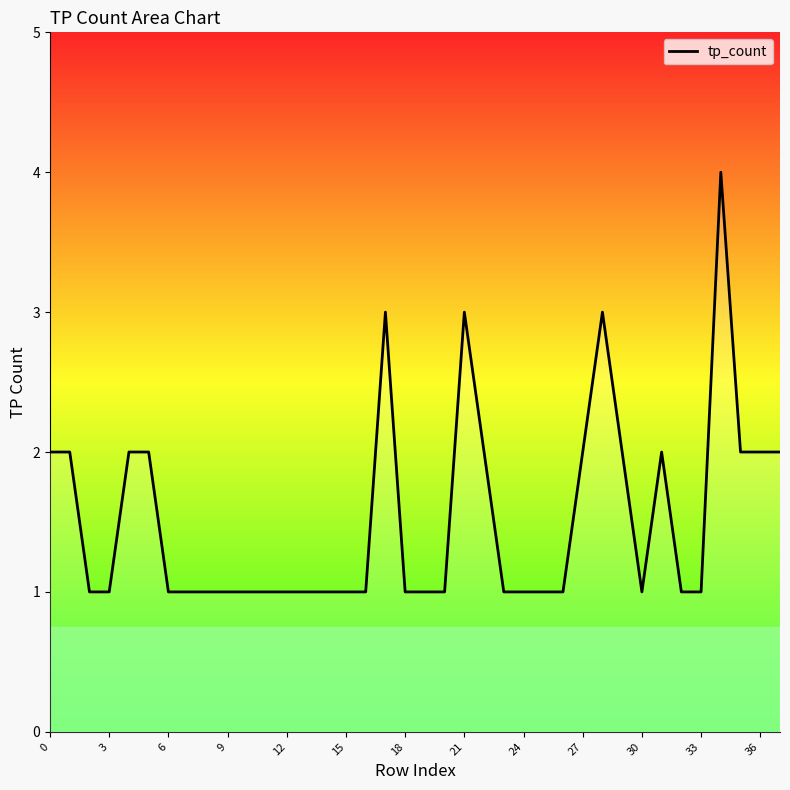

Between 22 and 30, which is larger?

22